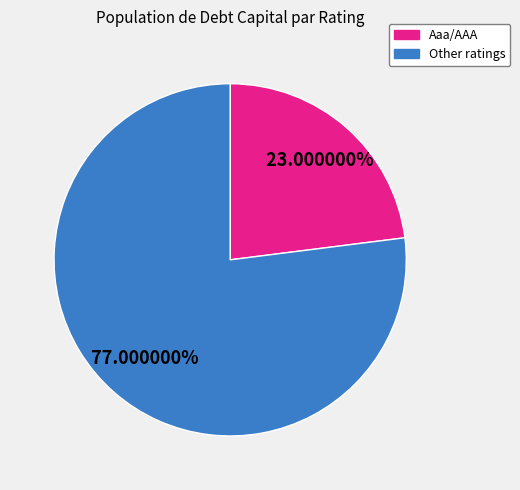

Is there any slice that represents more than half of the pie?

Yes